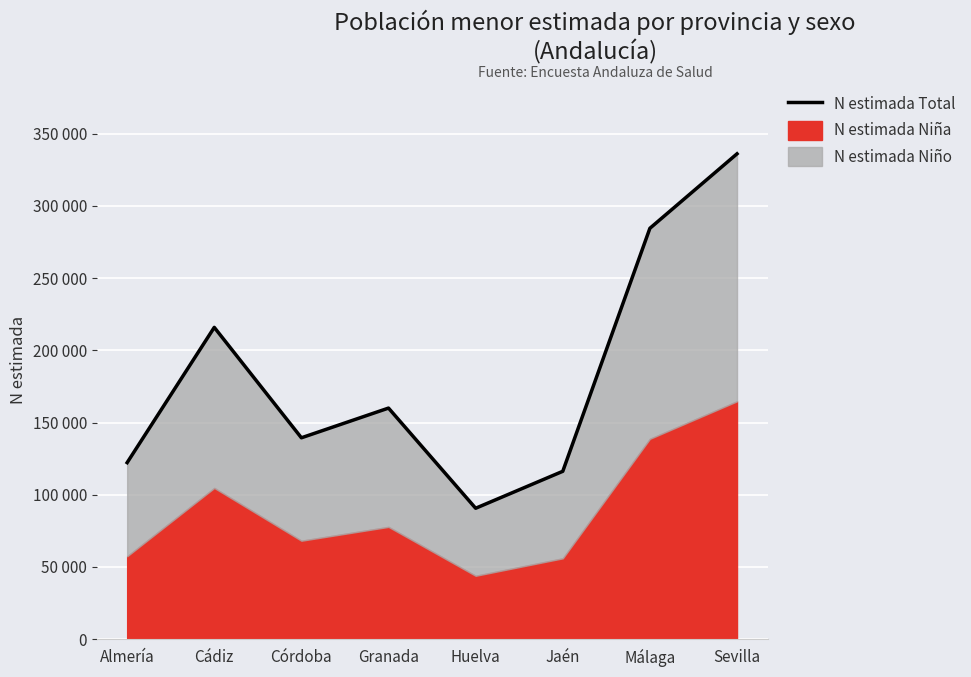

How many lines are shown in the chart?

1